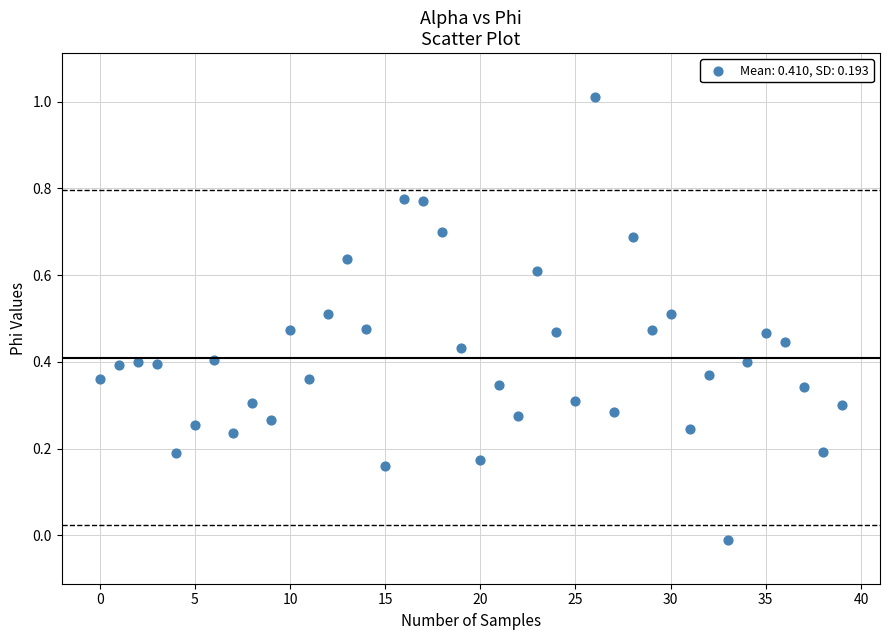

What is the range of Y values (max minus min)?

1.0